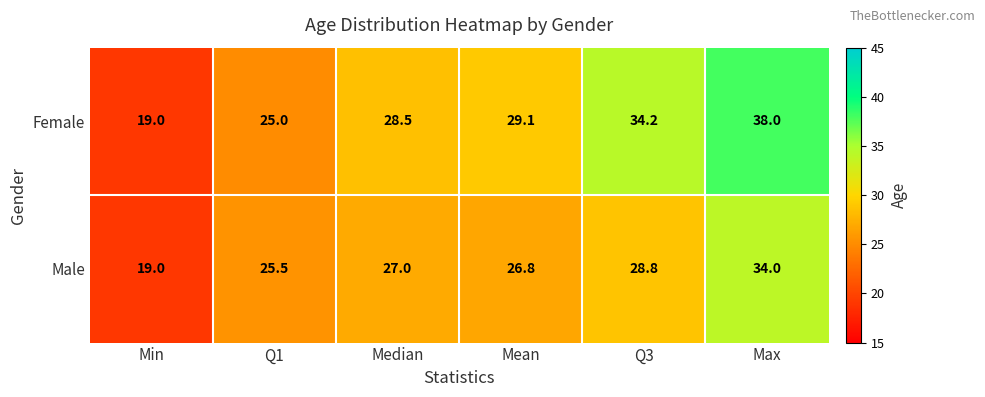

Which label corresponds to the largest value in the chart?

Max